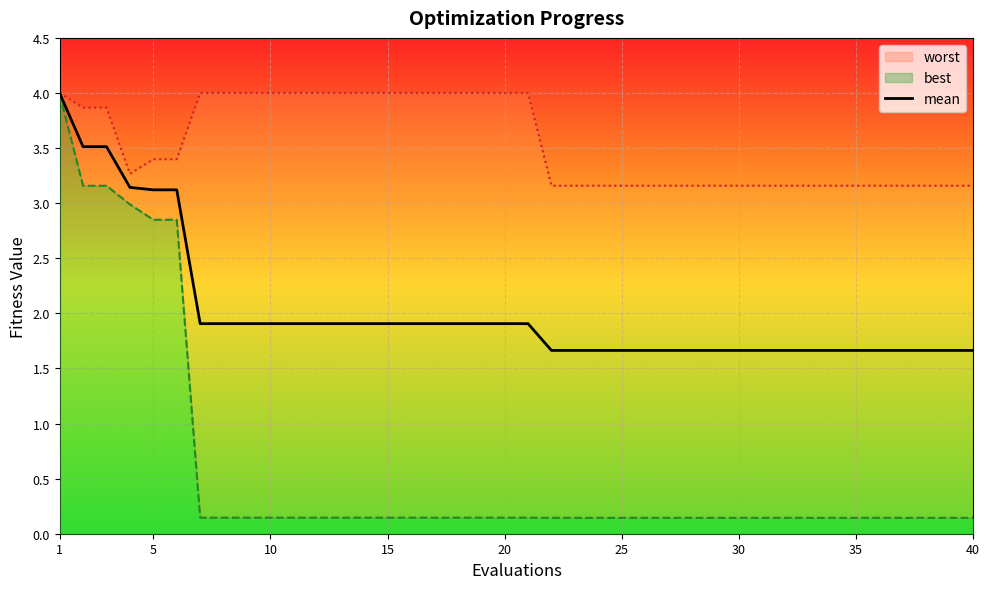

Reading left to right, transcribe all the data shown in this chart.

4.0	3.5	3.5	3.1	3.1	3.1	1.9	1.9	1.9	1.9	1.9	1.9	1.9	1.9	1.9	1.9	1.9	1.9	1.9	1.9	1.9	1.7	1.7	1.7	1.7	1.7	1.7	1.7	1.7	1.7	1.7	1.7	1.7	1.7	1.7	1.7	1.7	1.7	1.7	1.7